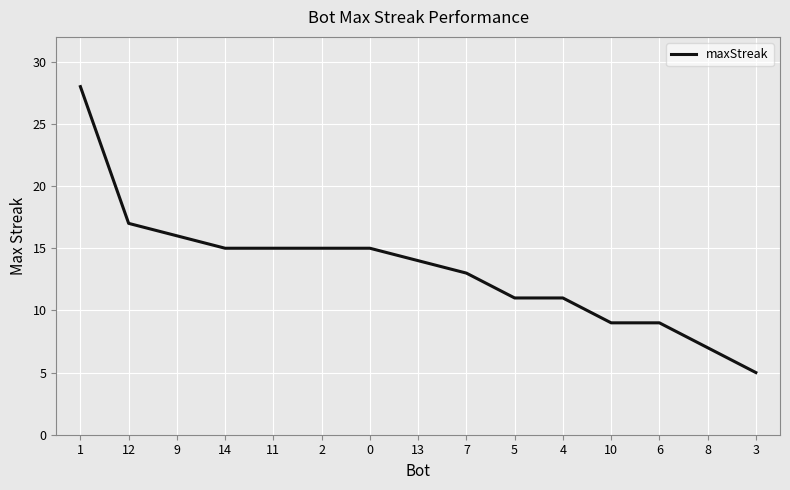

What is the difference between the maximum and second lowest values?

21